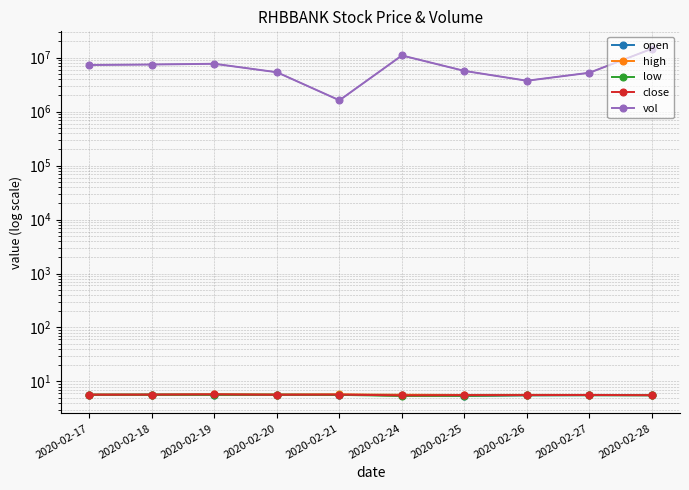

List the series in order of their peak value, highest first.

vol, high, close, open, low